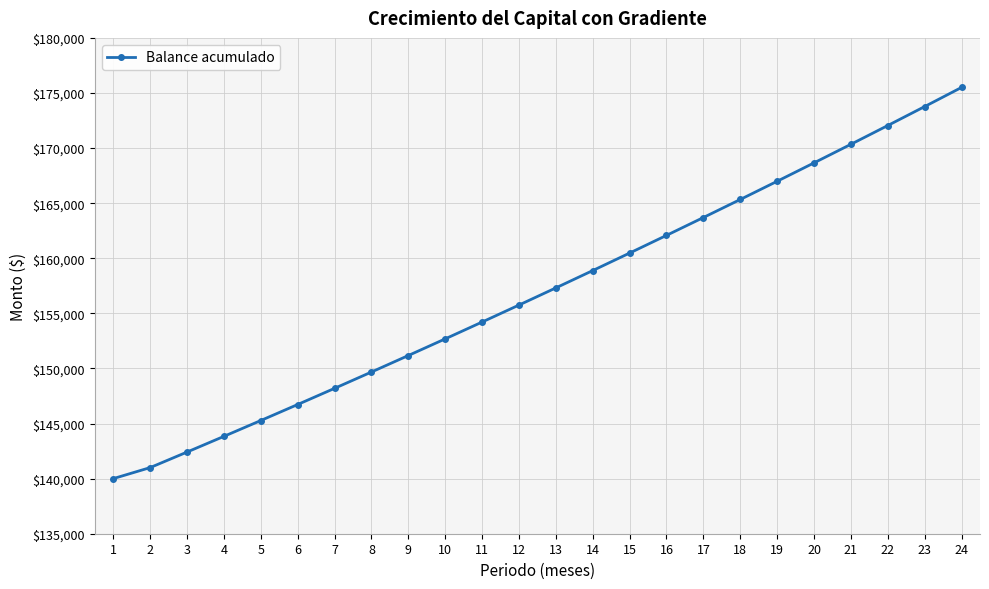

Where is the data nearest to the value 157752?

13